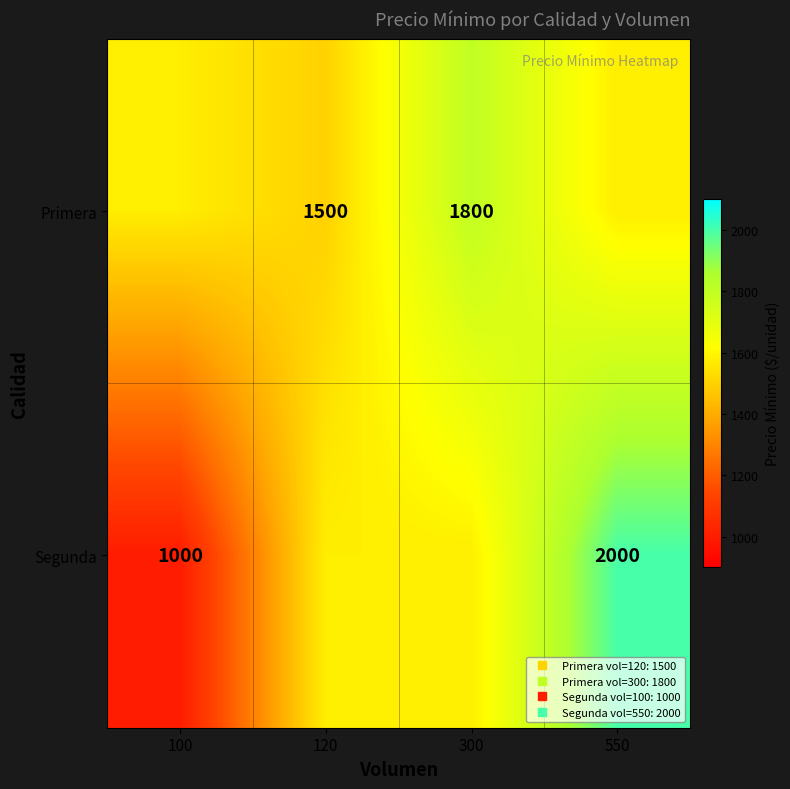

Which series has the largest total across all categories?

Primera